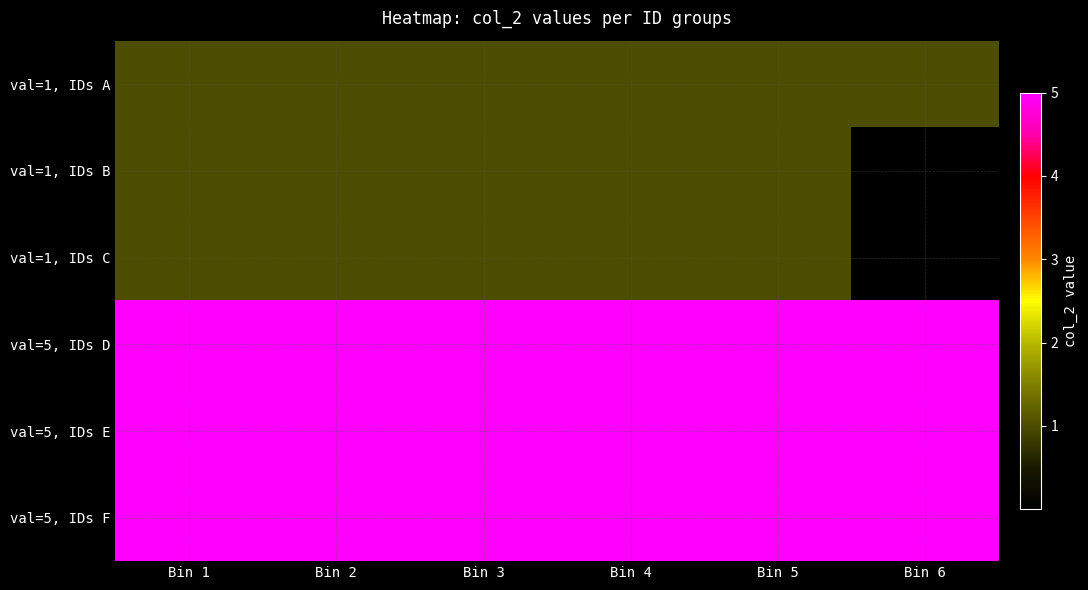

Count the number of data series in this chart.

6